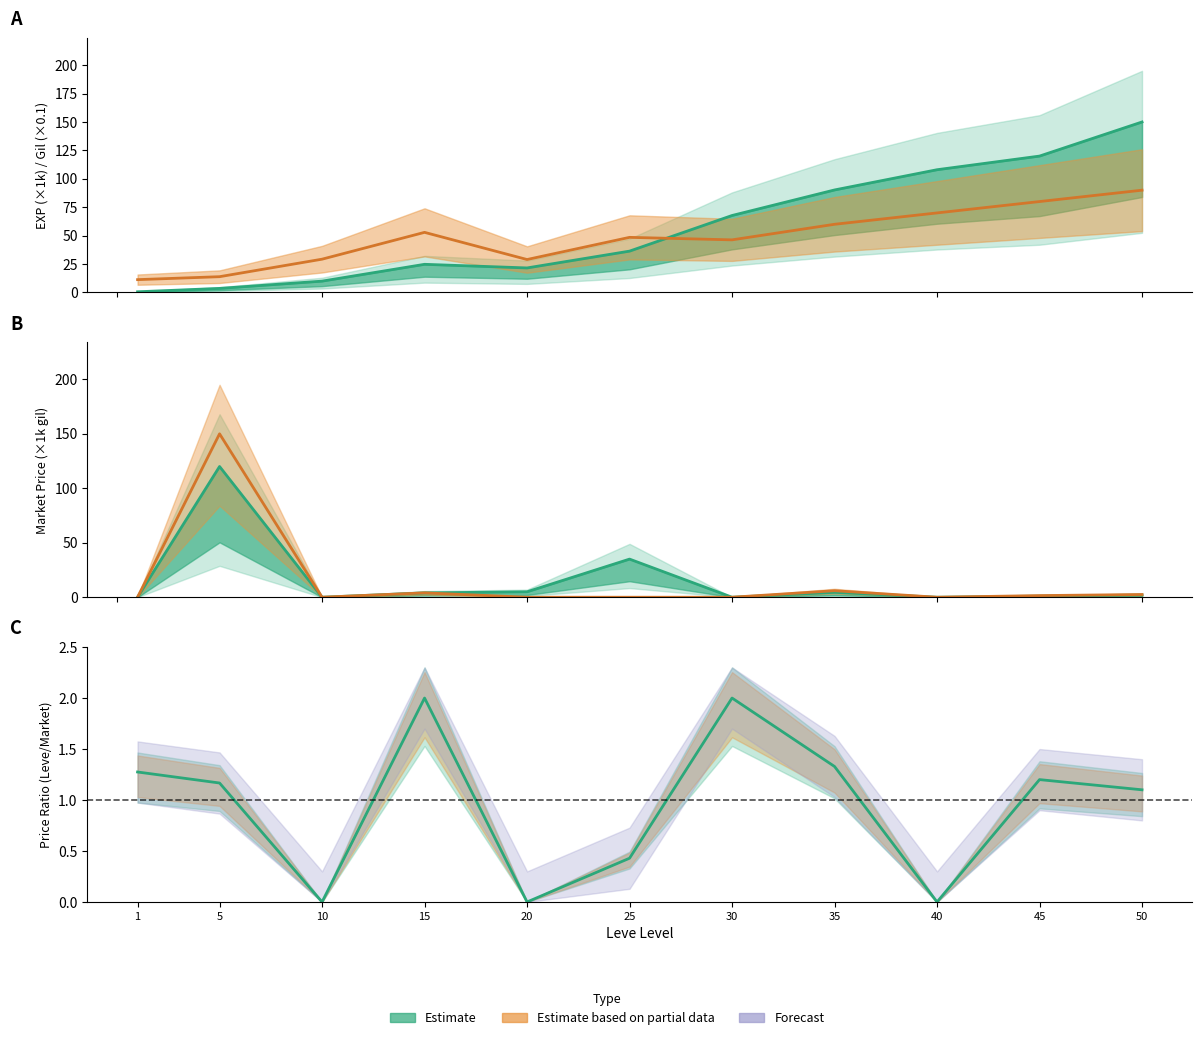

Reading left to right, extract all data points from this chart.

Leve EXP: 0.6	3.6	10.0	24.8	21.6	36.4	67.7	90.2	108.0	120.0	150.0
Leve Gil: 11.3	13.9	29.3	52.9	29.0	48.5	46.3	60.0	70.0	80.0	90.0
currentAveragePrice: 0.1	150.0	0.0	4.0	0.0	0.0	0.0	6.0	0.0	1.5	2.5